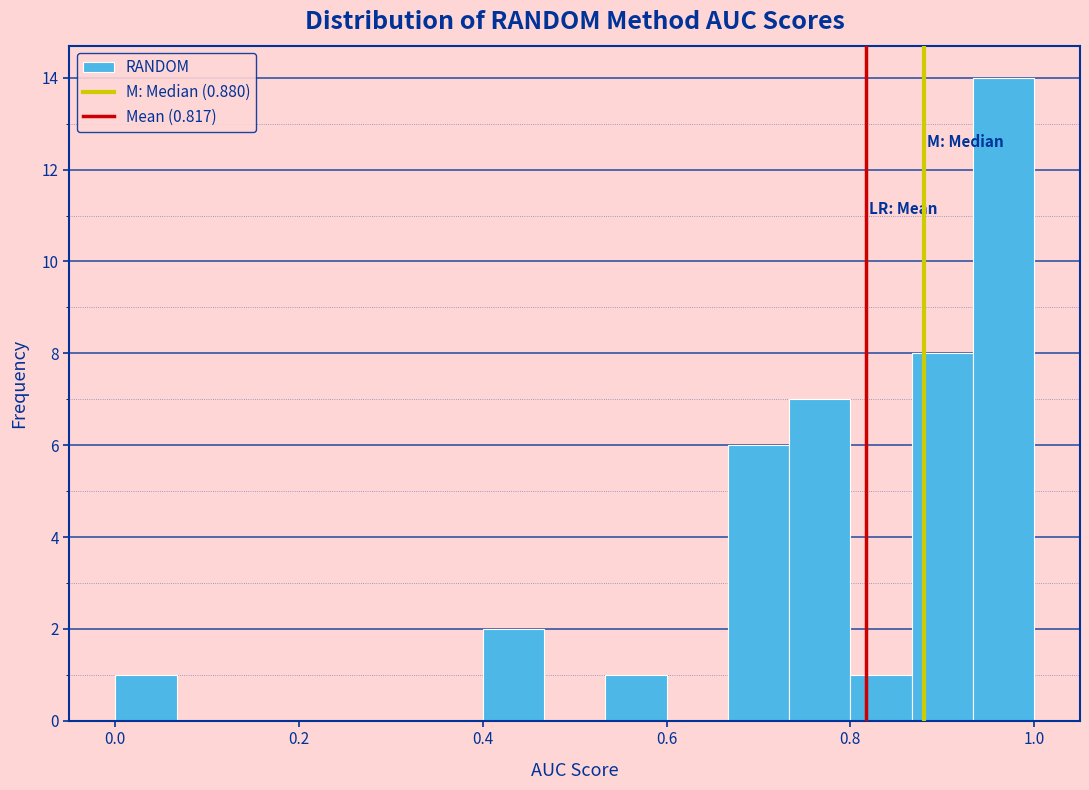

Read against the x-axis, roughly where is the centre of the tallest bar?

0.96